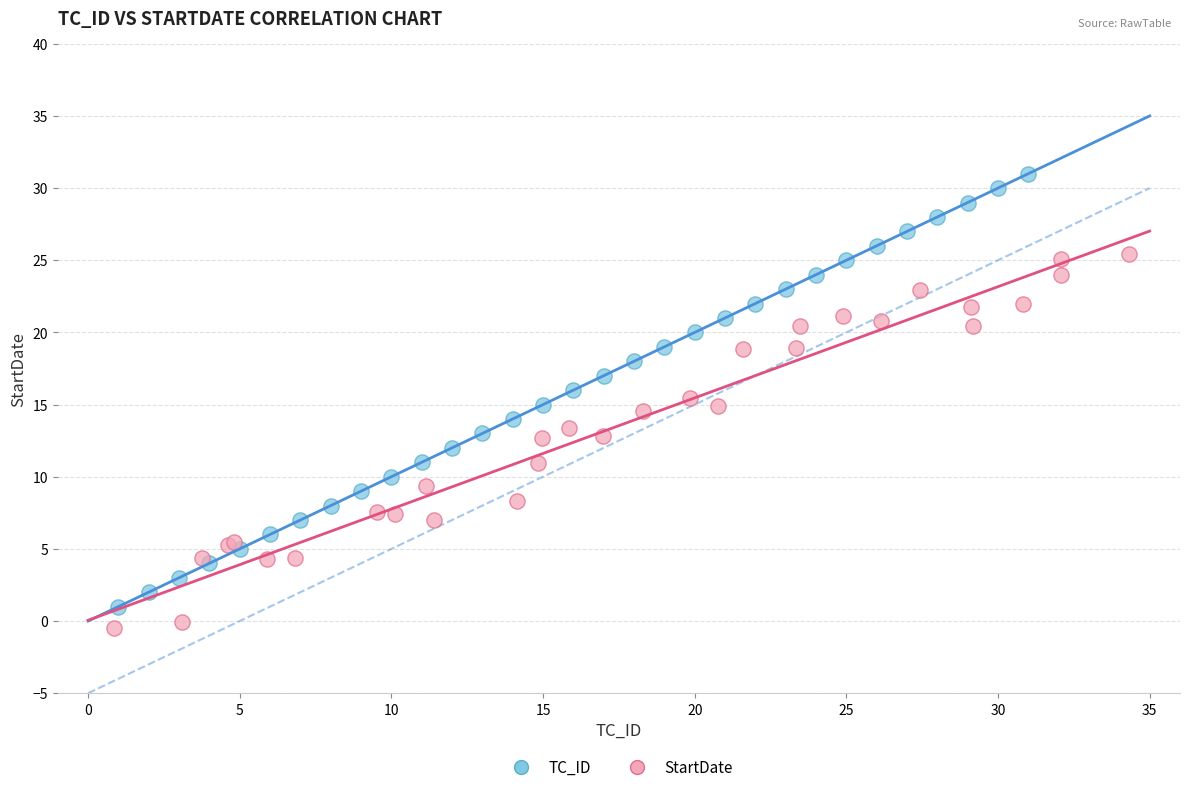

What are all the series names shown in the legend?

TC_ID, StartDate